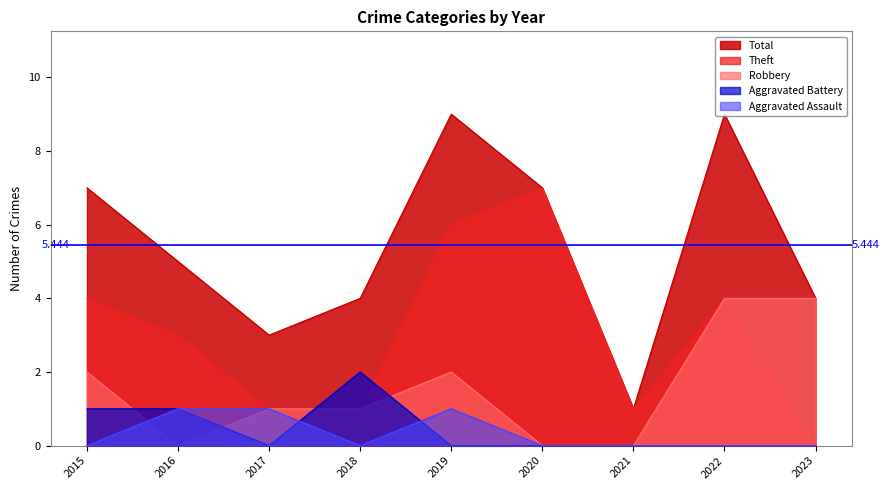

At how many categories does at least one series exceed 5?

4